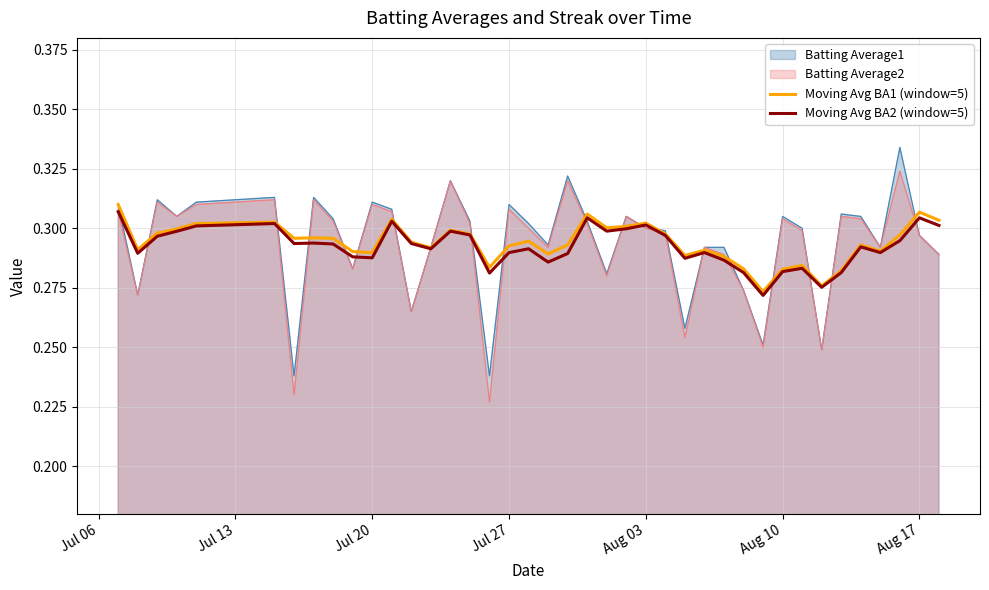

How many interior local valleys does the Moving Avg BA2 (window=5) series have?

11